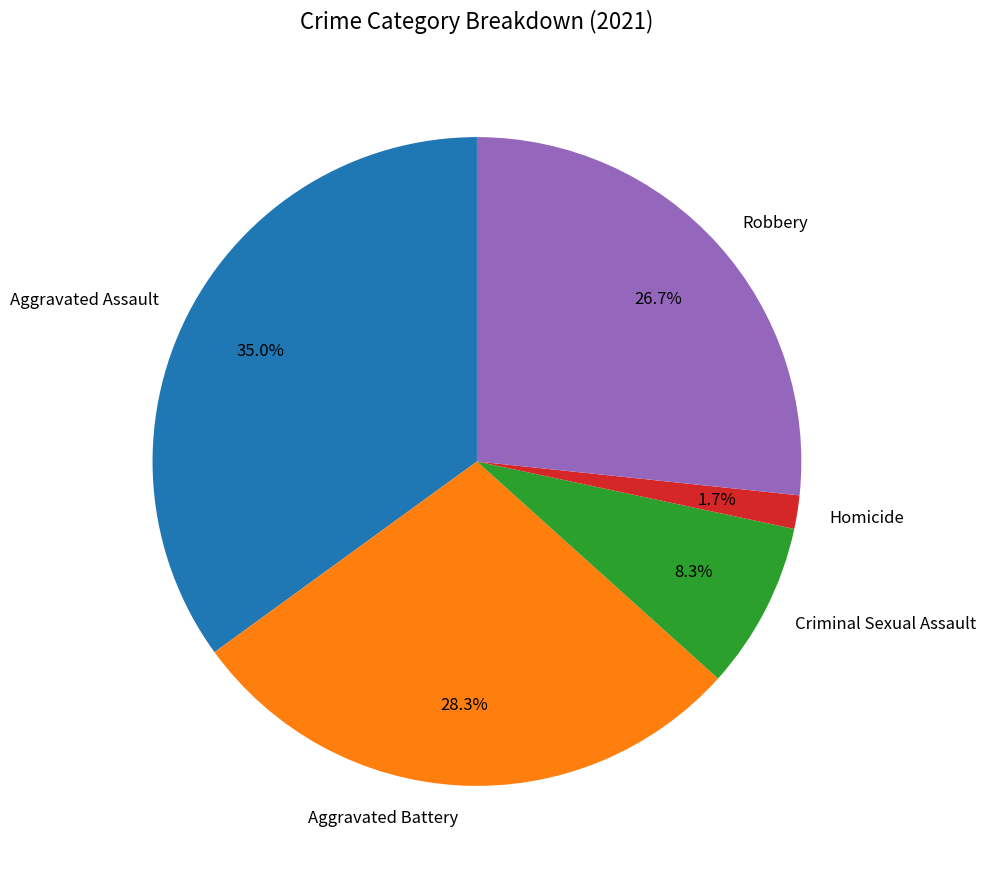

Is it true that Homicide is 2% of the pie?

True